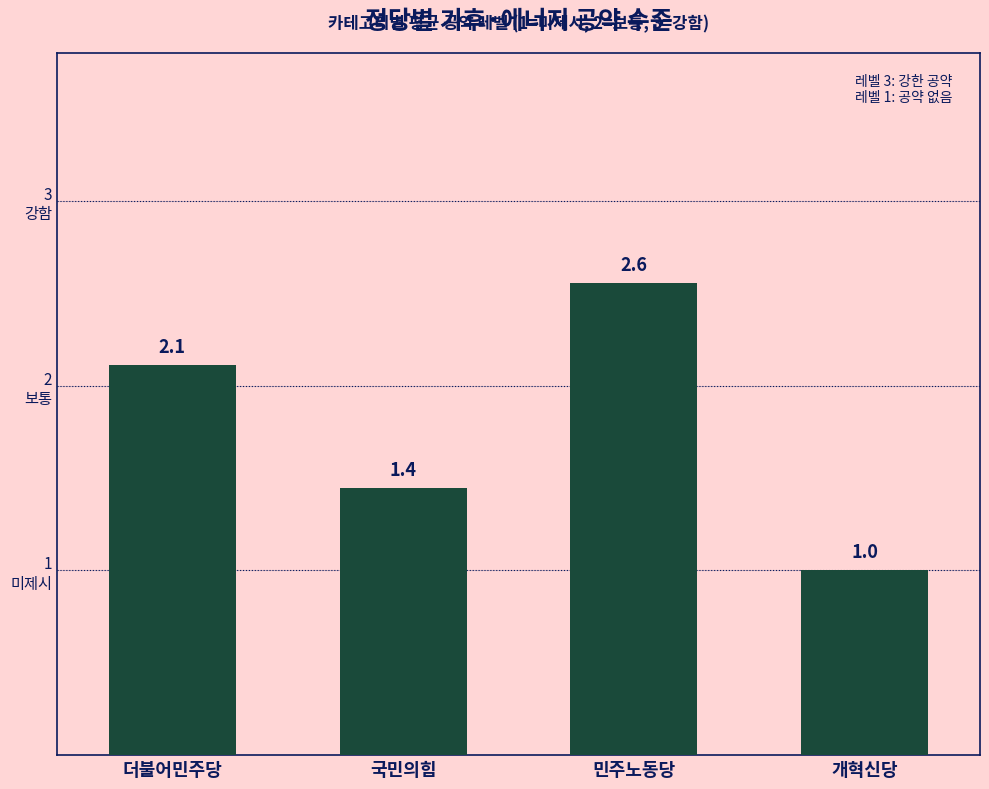

What is the label of the 4th bar from the left?

개혁신당